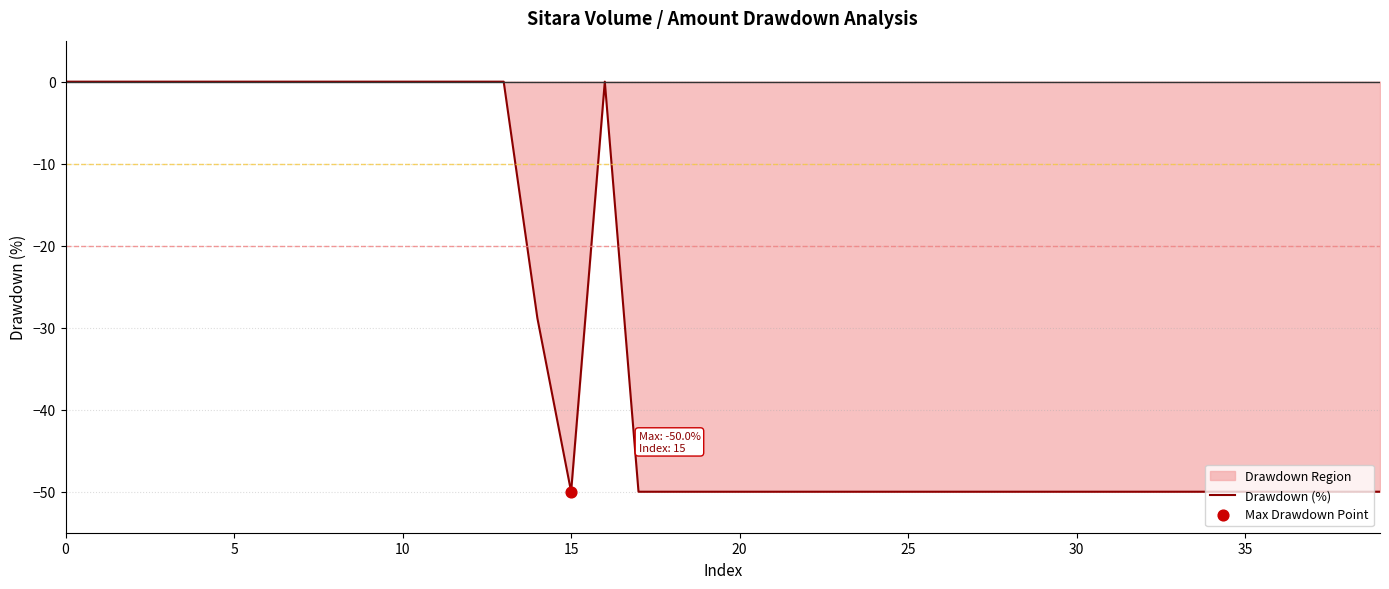

What is the smallest value displayed?

-50.0